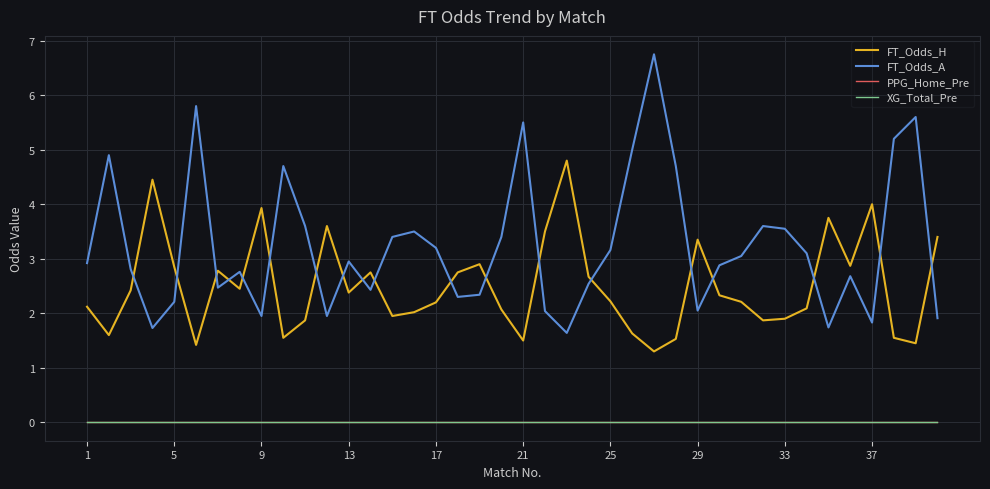

At which category does the chart reach its minimum across all series?

1